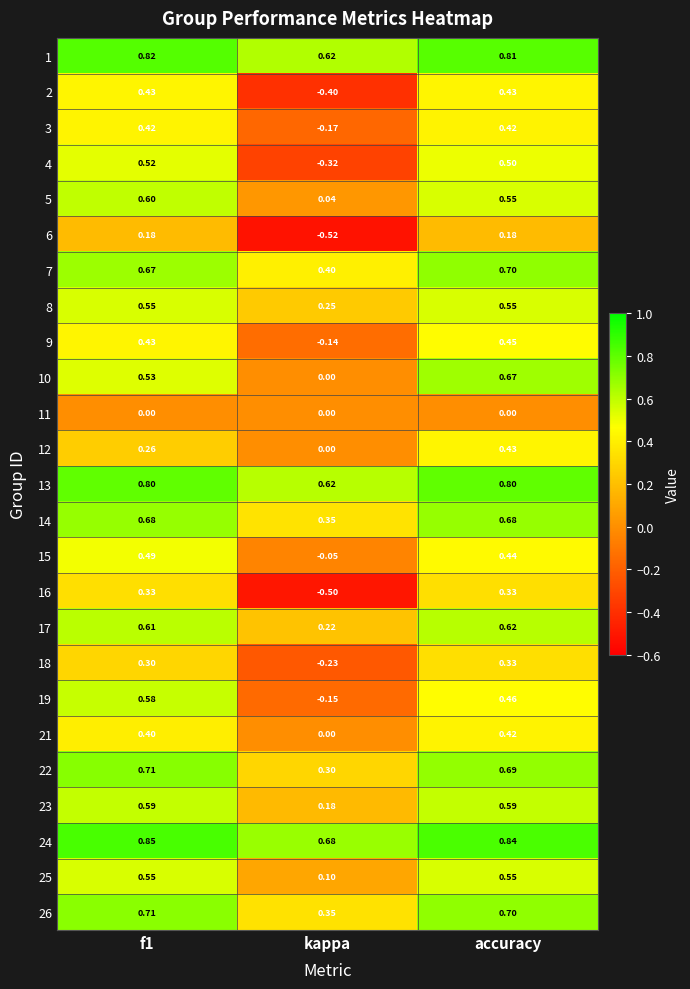

At which category is the sum across all series the highest?

accuracy